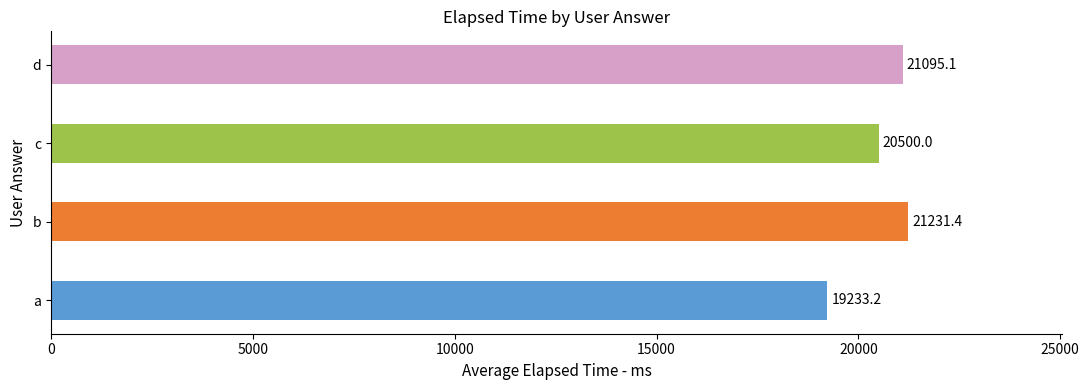

What is the greatest value displayed?

21231.4